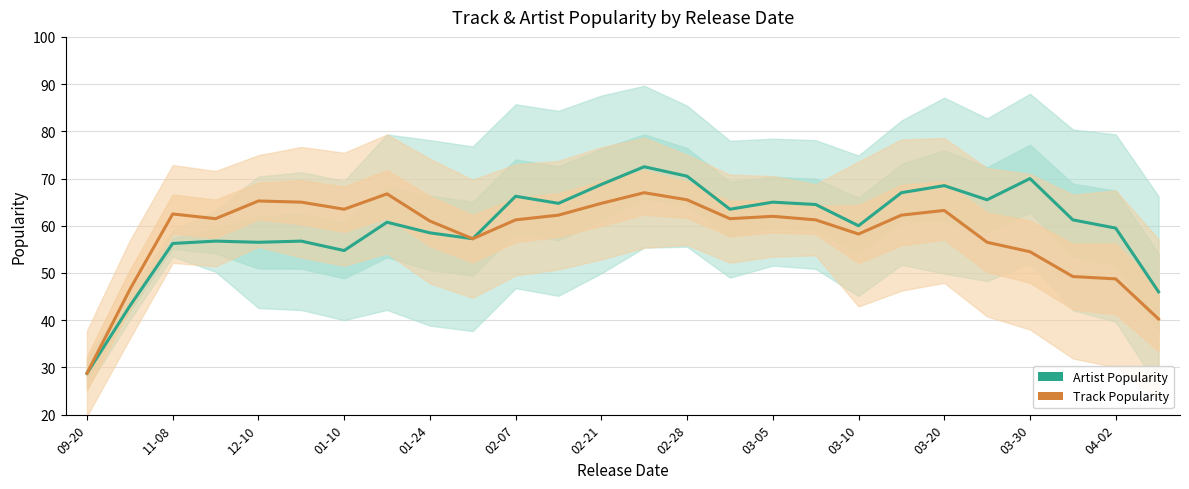

True or false: Track Popularity and Artist Popularity cross at least once.

False